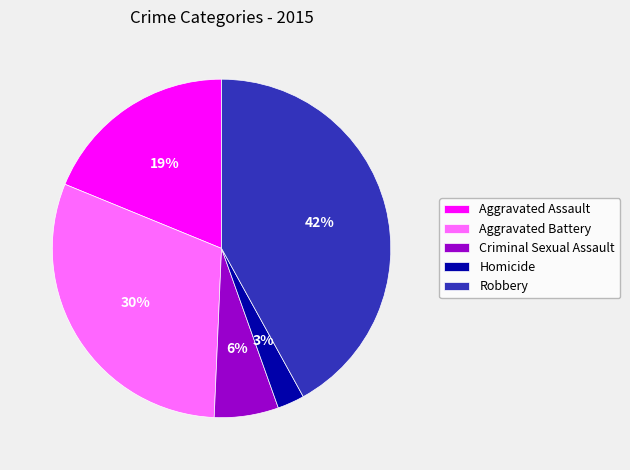

The Aggravated Assault slice represents 19% of the pie. True or false?

True